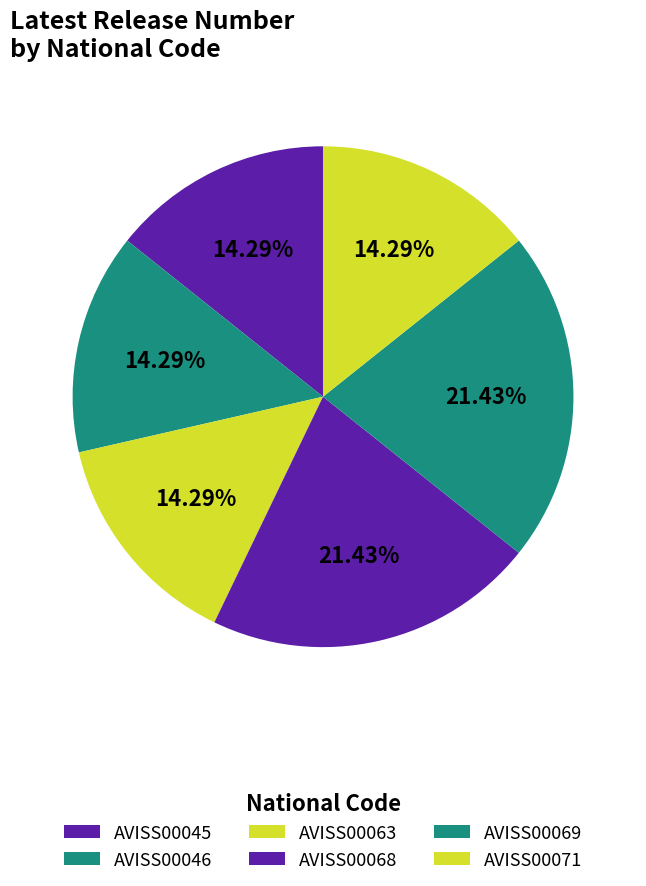

Rank the categories by value from lowest to highest.

AVISS00045, AVISS00046, AVISS00063, AVISS00071, AVISS00068, AVISS00069